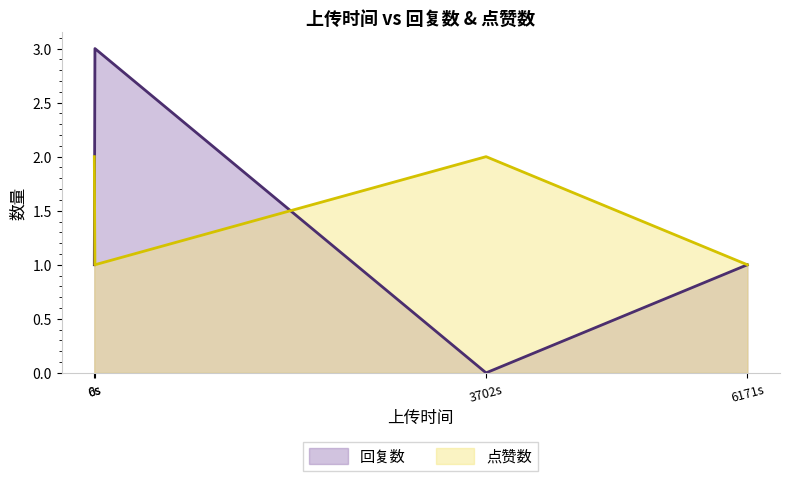

True or false: 点赞数 has a value of 1 at 0s.

False